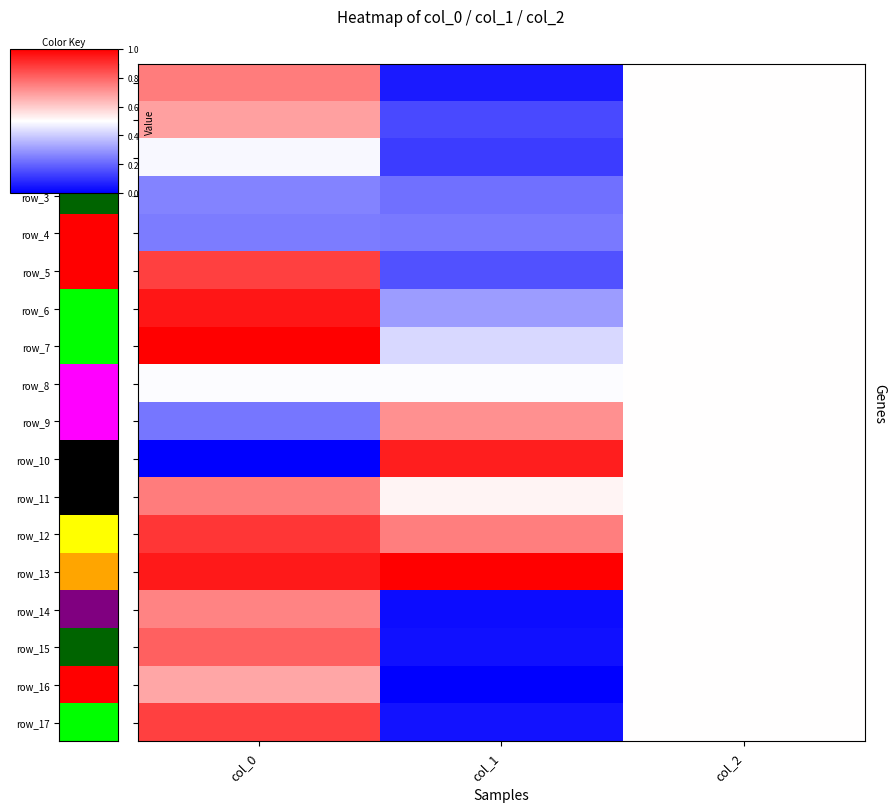

What is the total value across all series at col_2?

9.0